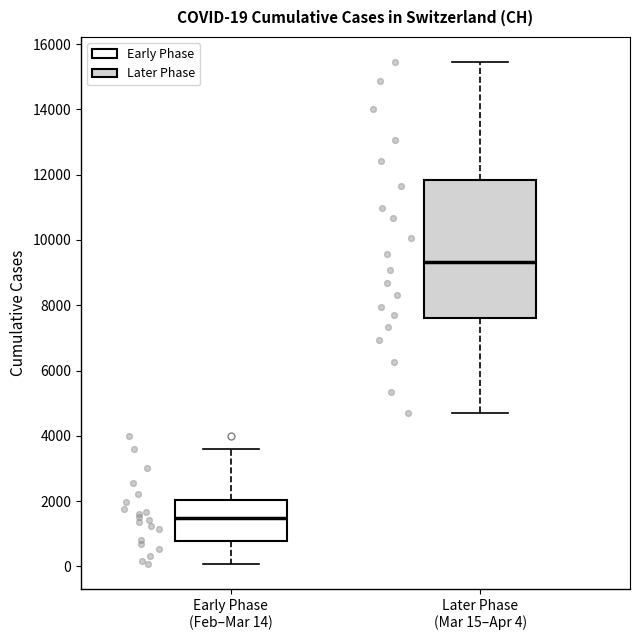

Which box has the lowest median line?

Early Phase (Feb–Mar 14)